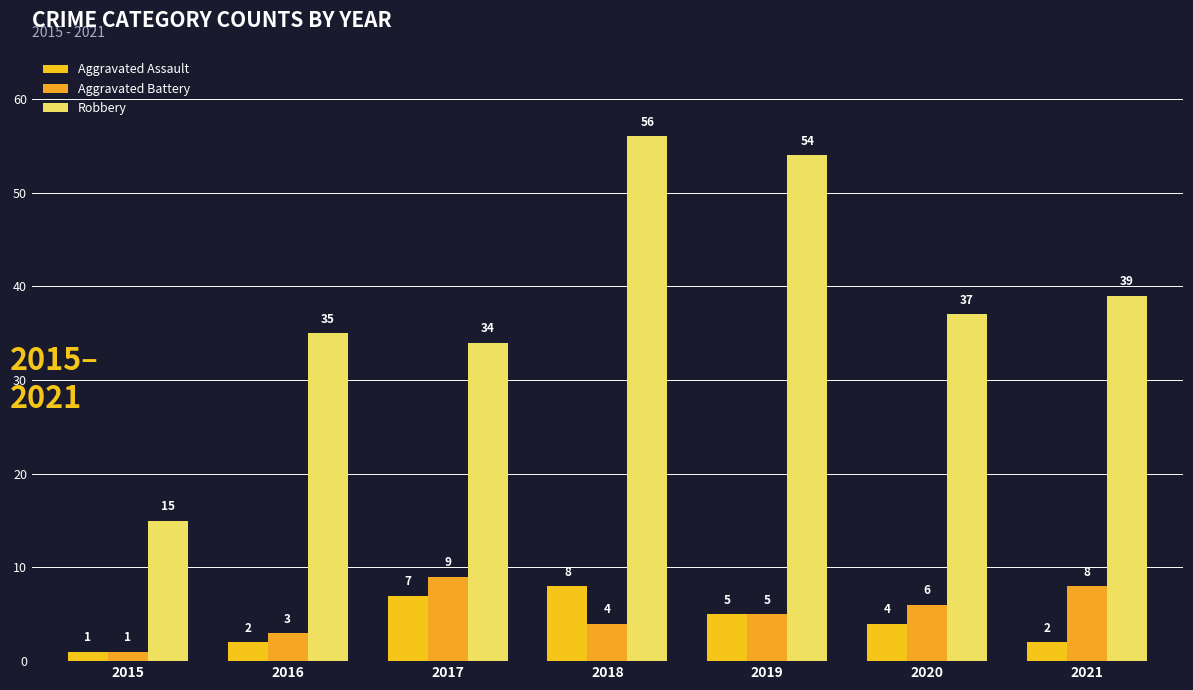

What is the sum of the Robbery values at 2016 and 2020?

72